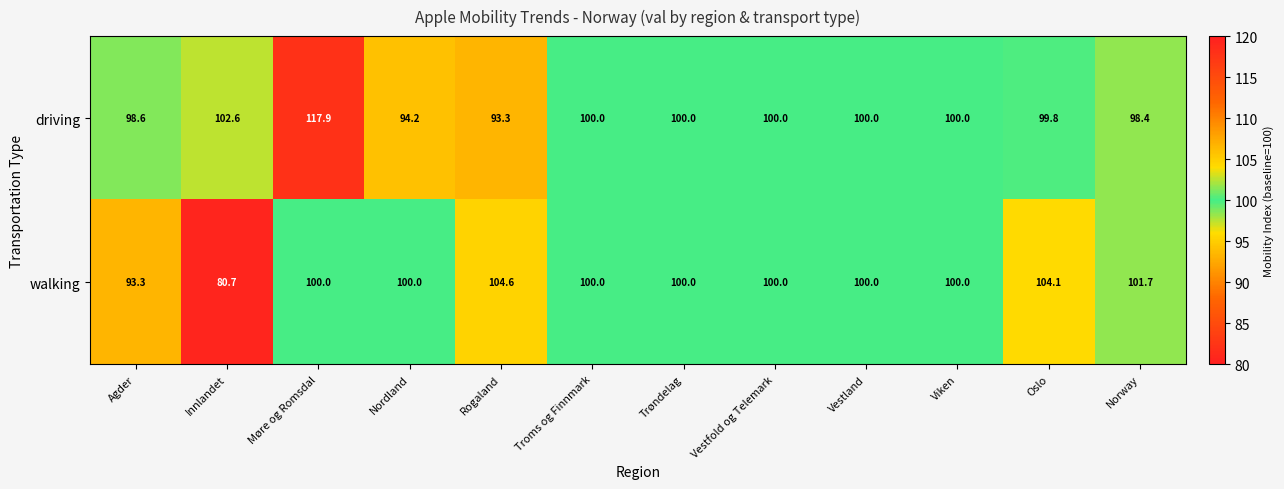

Which category has the lowest value across all series?

Innlandet